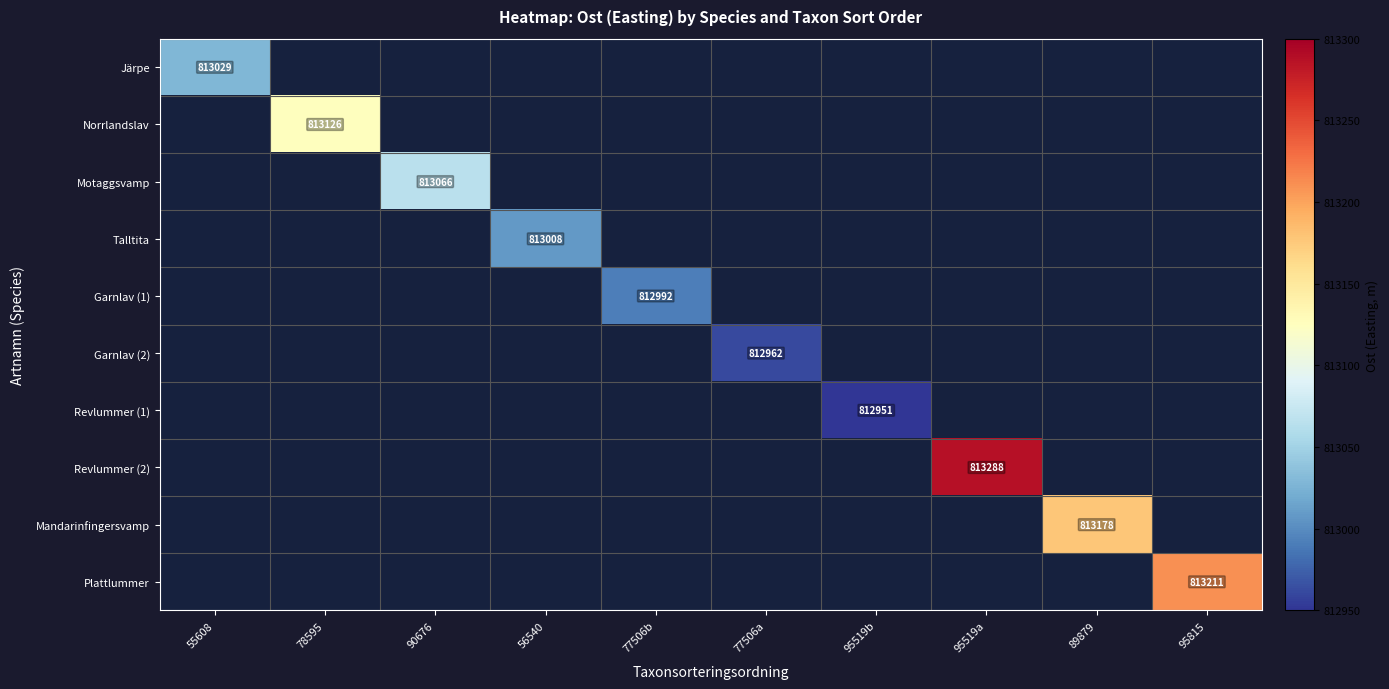

At how many categories does at least one series exceed 813082?

4